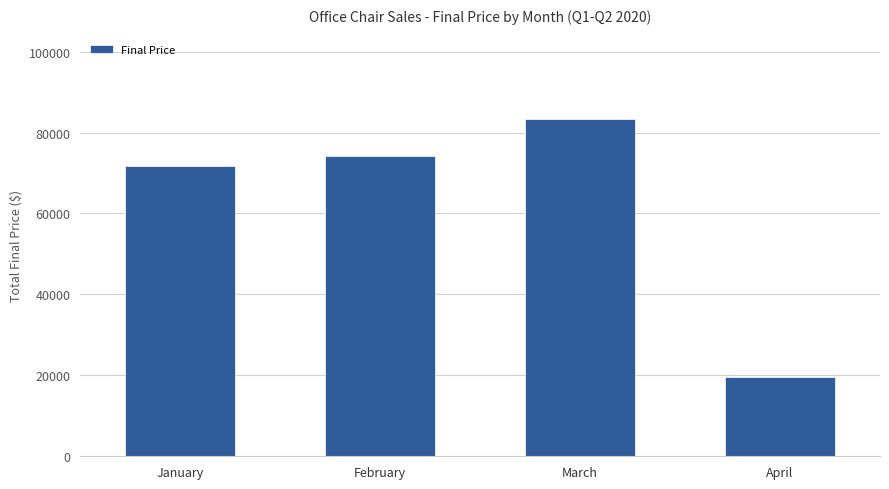

Approximately how many times larger is the value at March compared to February?

1.1